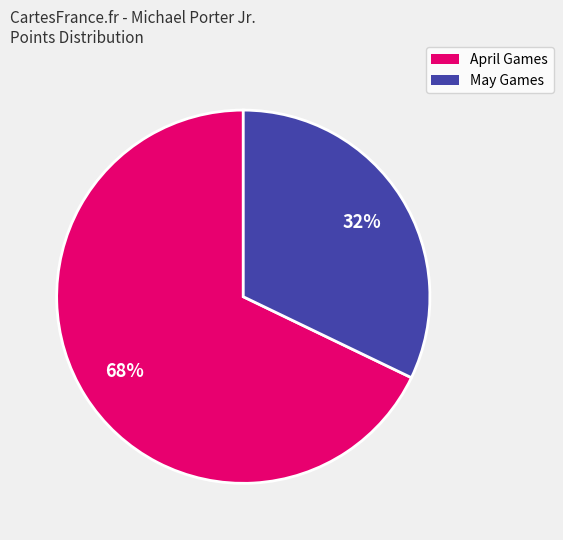

Which slice is the smallest?

May Games